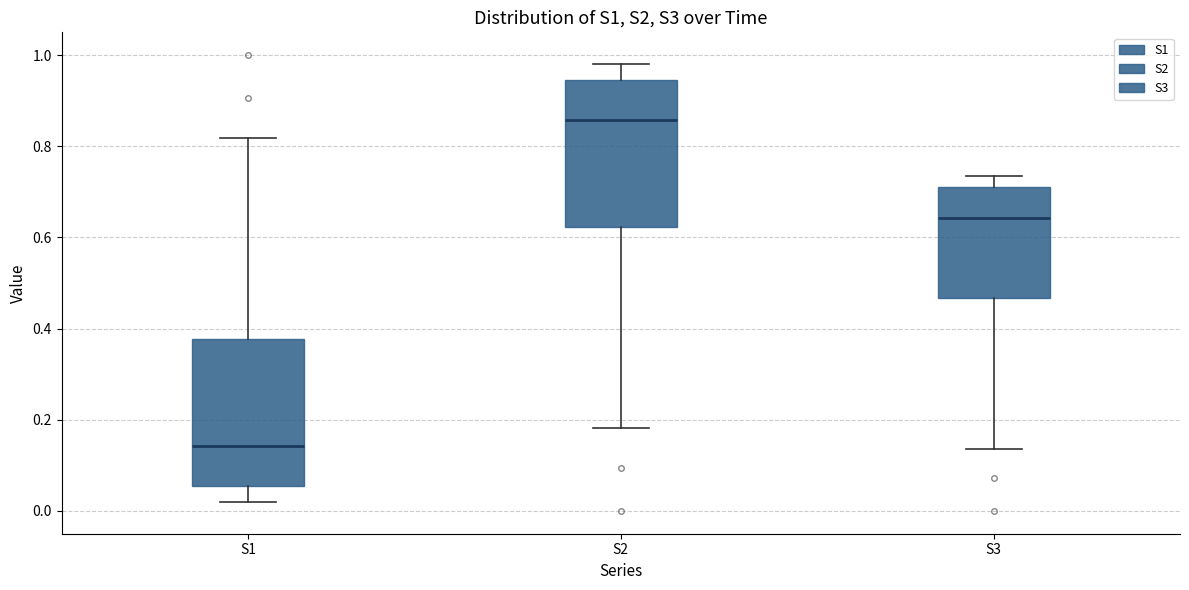

Which box has the lowest median line?

S1